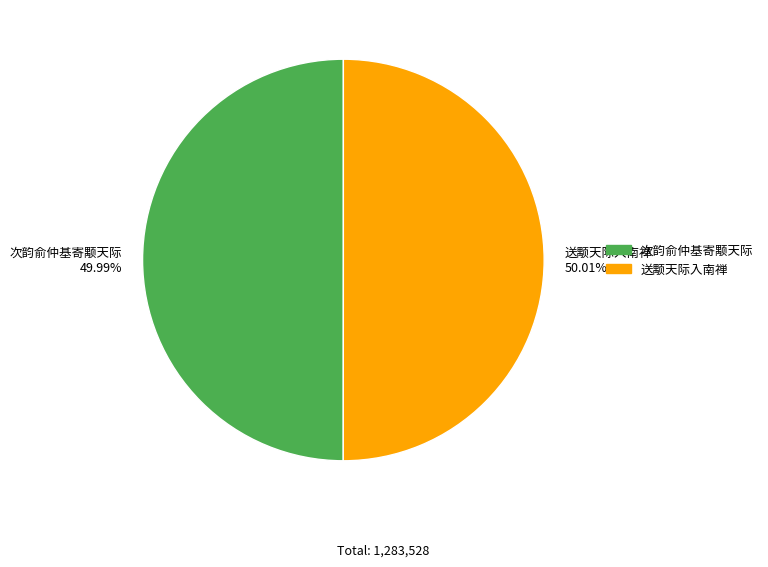

What percentage do 次韵俞仲基寄颙天际 and 送颙天际入南禅 together represent?

100.0%